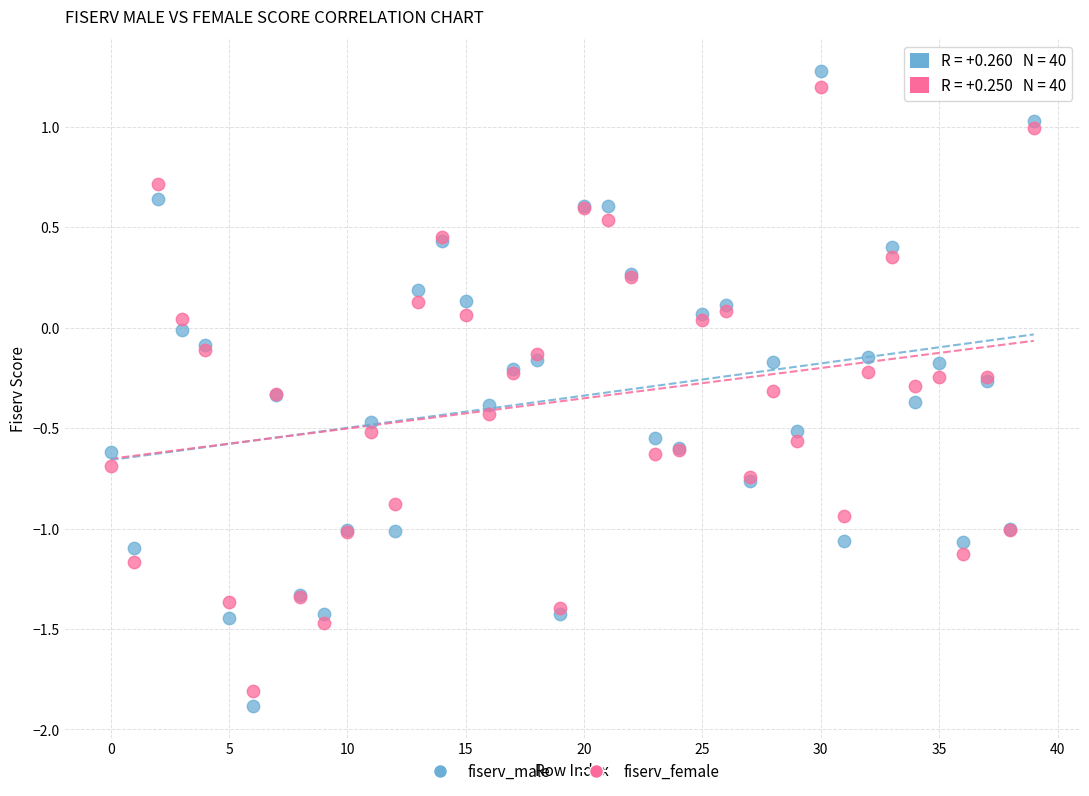

Which series contains the highest Y value?

fiserv_male